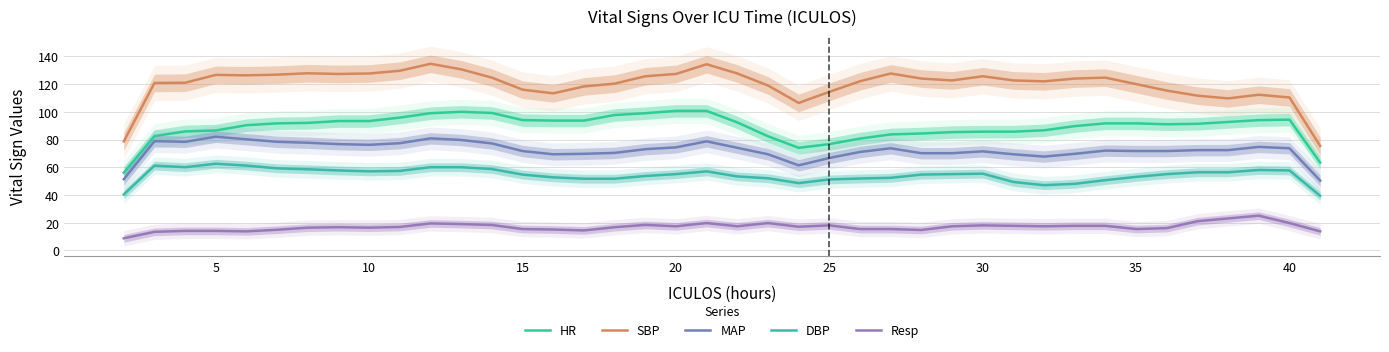

Which series has the largest range (max minus min)?

SBP